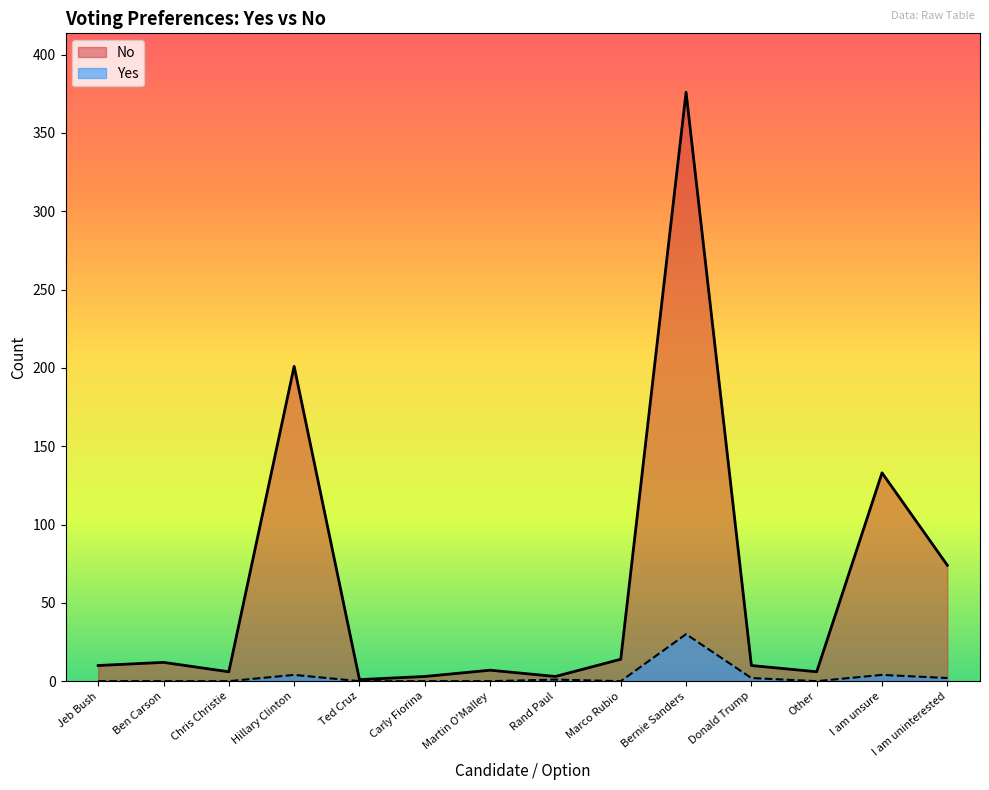

What is the label of the 6th point from the left?

Carly Fiorina